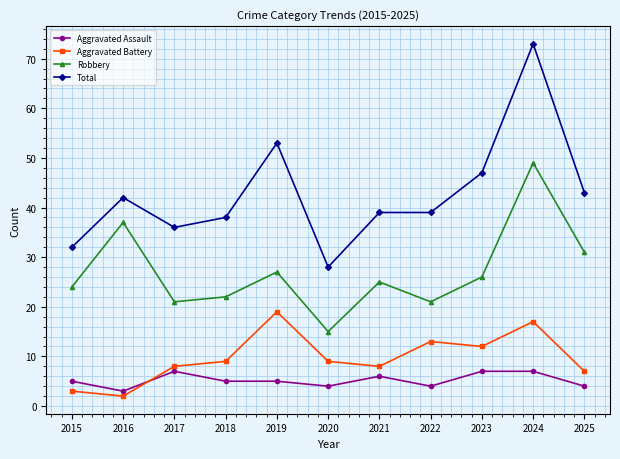

True or false: Robbery and Total cross at least once.

False